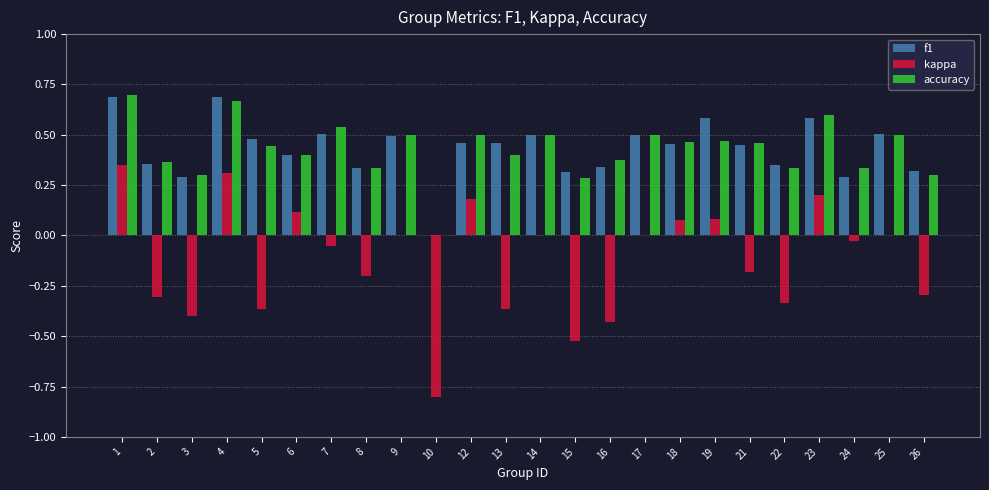

Which series changed the most between 13 and 24?

kappa